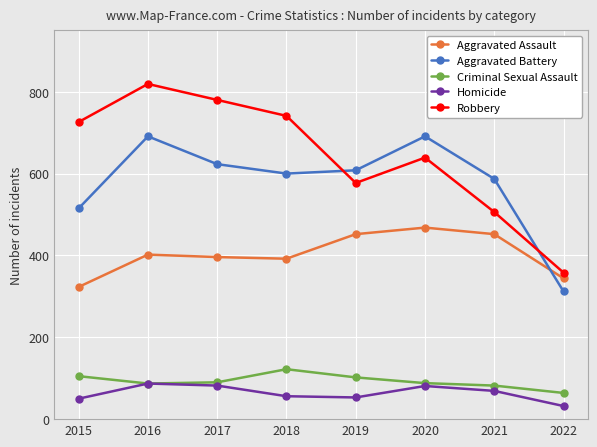

True or false: Criminal Sexual Assault has more than 0 interior local peaks.

True